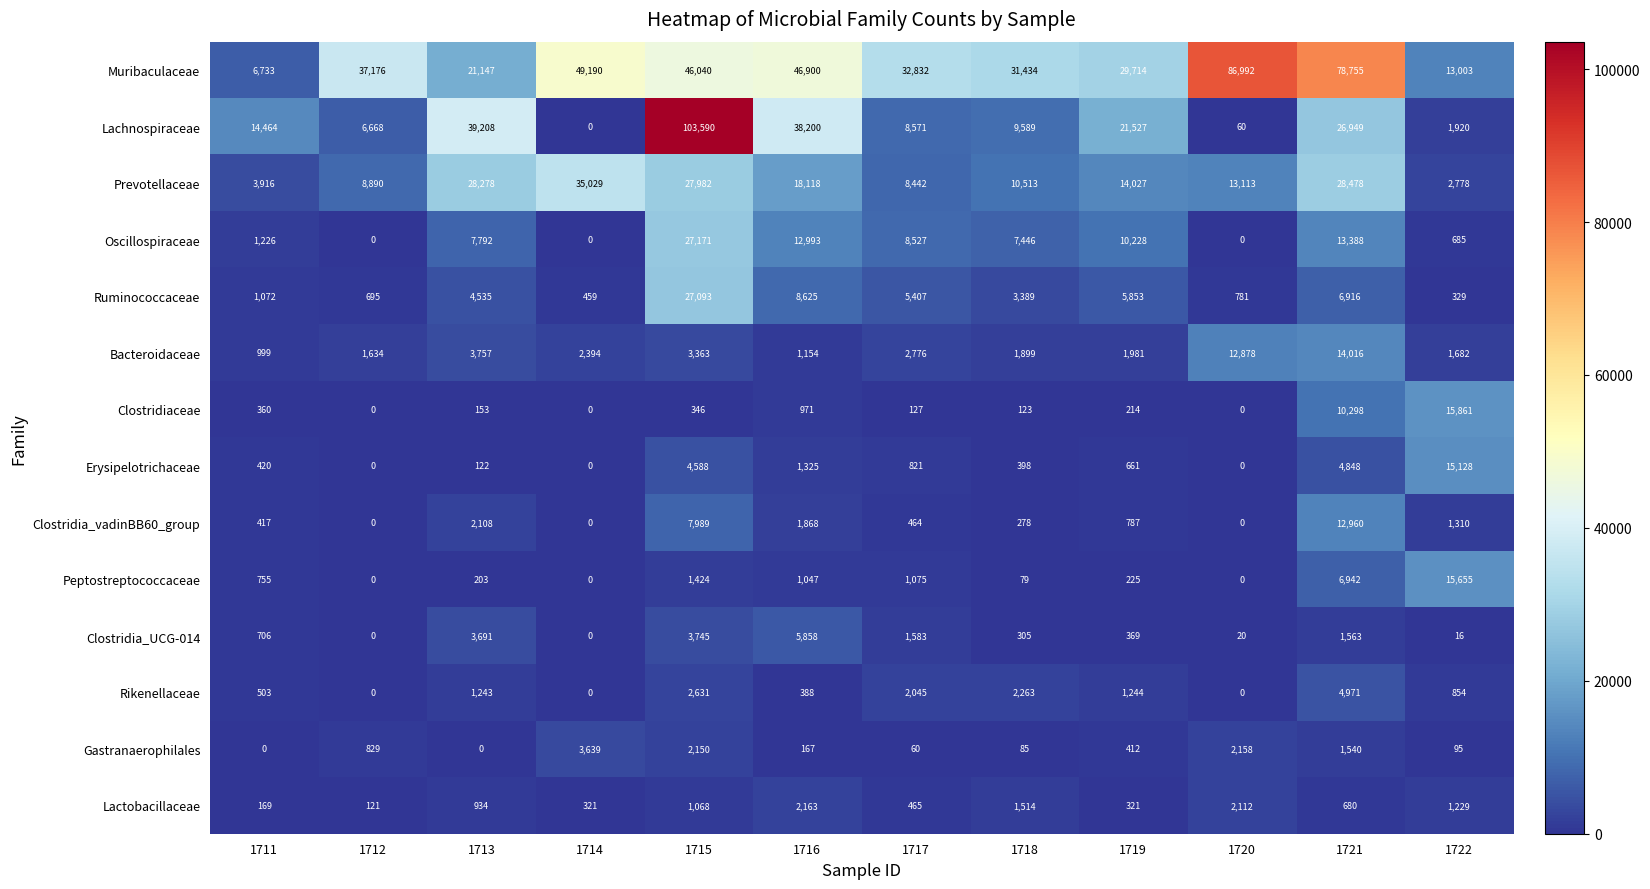

Which series has the largest total across all categories?

Muribaculaceae